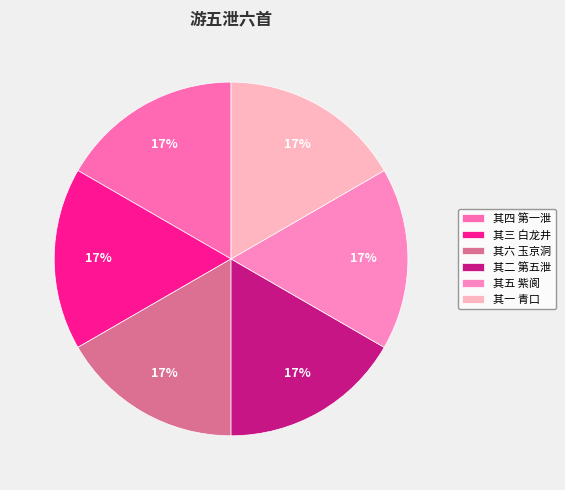

To the nearest percent, what percentage of the pie is 其二 第五泄?

17%